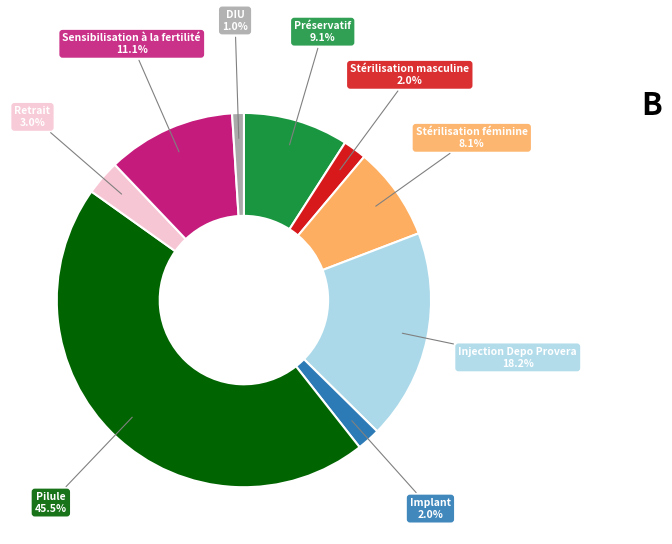

Does any single category account for the majority?

No